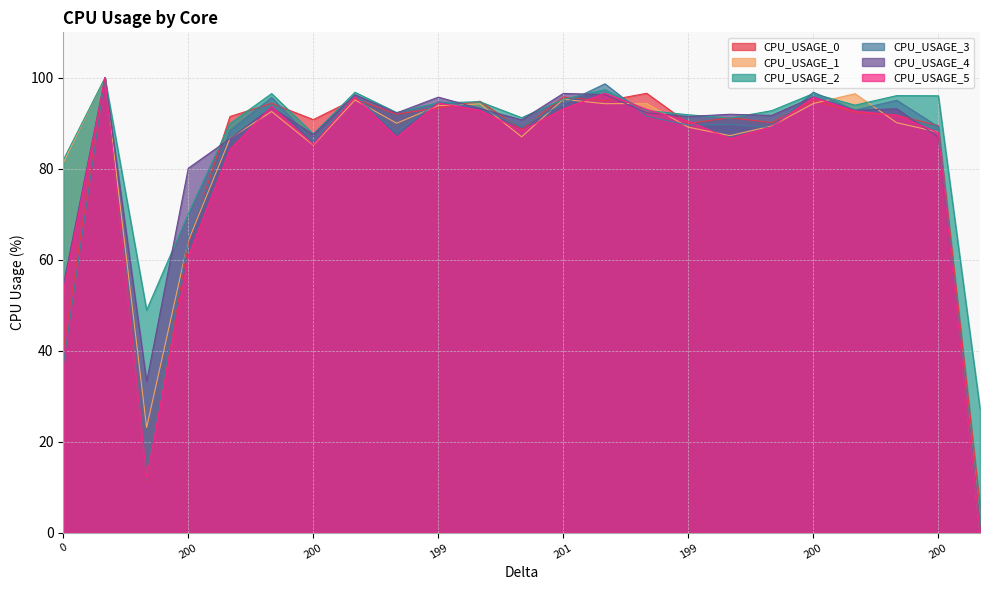

Reading right to left, extract all data points from this chart.

CPU_USAGE_0: 6.0	89.5	91.7	92.4	95.0	90.2	91.2	90.0	96.6	94.9	95.8	88.6	94.9	93.4	92.0	95.4	90.8	94.4	91.5	63.5	11.5	100.0	40.2
CPU_USAGE_1: 0.0	88.1	90.1	96.5	94.4	89.4	87.3	89.1	94.4	94.3	95.3	87.0	94.3	93.9	90.0	95.1	85.2	92.6	86.7	64.2	23.1	100.0	81.4
CPU_USAGE_2: 27.3	96.0	96.1	94.0	96.5	92.8	91.2	91.9	92.8	97.4	95.3	91.2	94.7	94.5	92.4	96.8	87.7	96.5	90.0	70.1	48.9	100.0	82.0
CPU_USAGE_3: 0.0	89.2	95.1	92.9	96.8	89.0	89.7	89.6	91.5	98.7	94.3	89.2	93.4	94.8	88.0	96.0	86.1	95.7	88.4	64.8	11.8	100.0	36.8
CPU_USAGE_4: 0.4	87.0	93.2	92.9	95.8	91.7	92.0	91.5	92.3	96.3	96.6	90.8	93.2	95.8	92.3	96.3	87.5	93.5	86.6	80.1	33.2	100.0	54.4
CPU_USAGE_5: 0.0	87.9	91.8	92.7	95.7	89.2	86.6	90.5	93.1	96.6	93.2	88.4	92.8	94.5	86.9	95.8	85.3	93.7	84.2	60.8	12.0	100.0	52.9